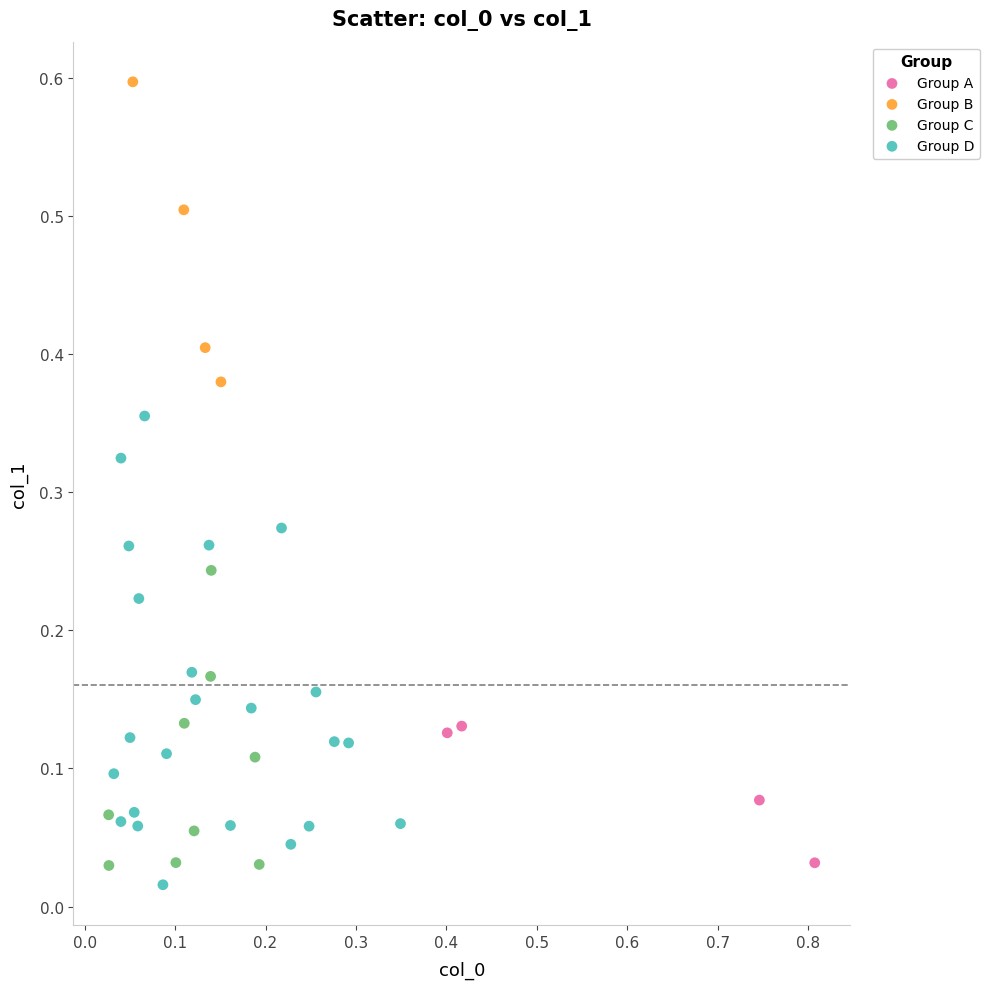

Which series has the widest spread of Y values?

Group D